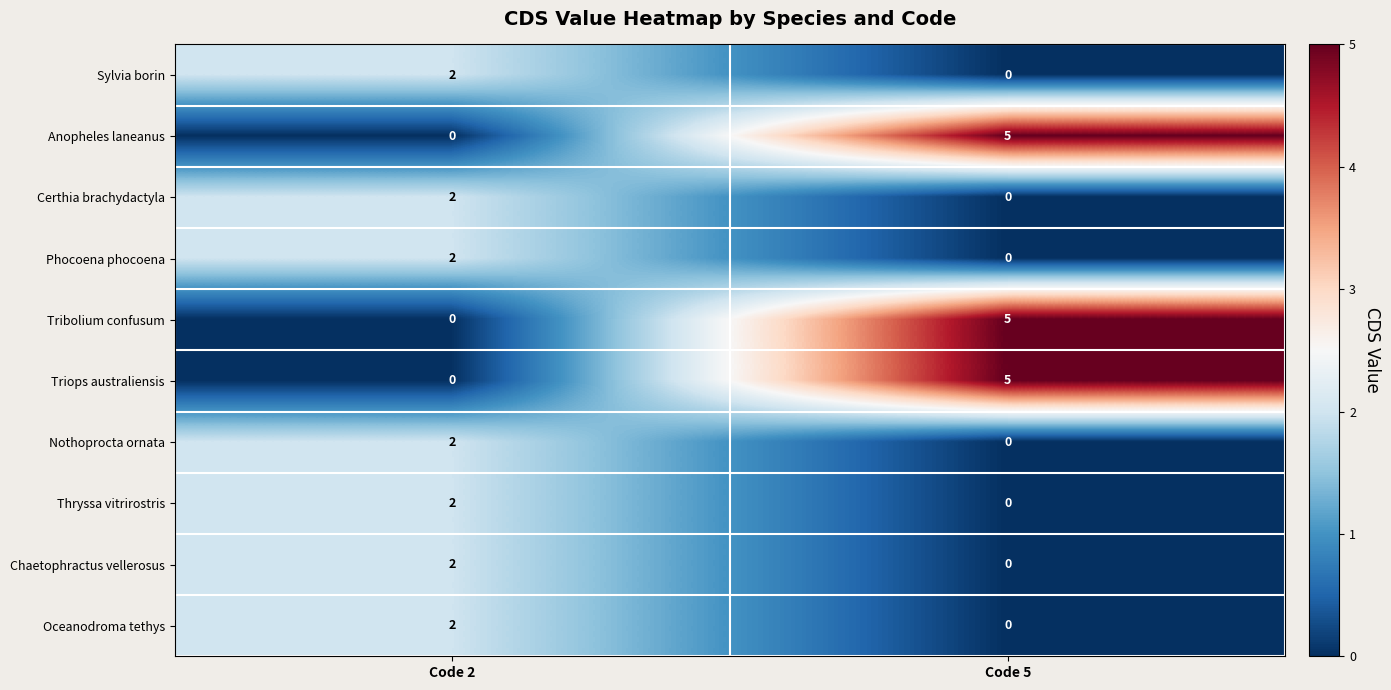

Reading right to left, list all the values displayed in this chart.

Sylvia borin: Code 5=0	Code 2=2
Anopheles laneanus: Code 5=5	Code 2=0
Certhia brachydactyla: Code 5=0	Code 2=2
Phocoena phocoena: Code 5=0	Code 2=2
Tribolium confusum: Code 5=5	Code 2=0
Triops australiensis: Code 5=5	Code 2=0
Nothoprocta ornata: Code 5=0	Code 2=2
Thryssa vitrirostris: Code 5=0	Code 2=2
Chaetophractus vellerosus: Code 5=0	Code 2=2
Oceanodroma tethys: Code 5=0	Code 2=2